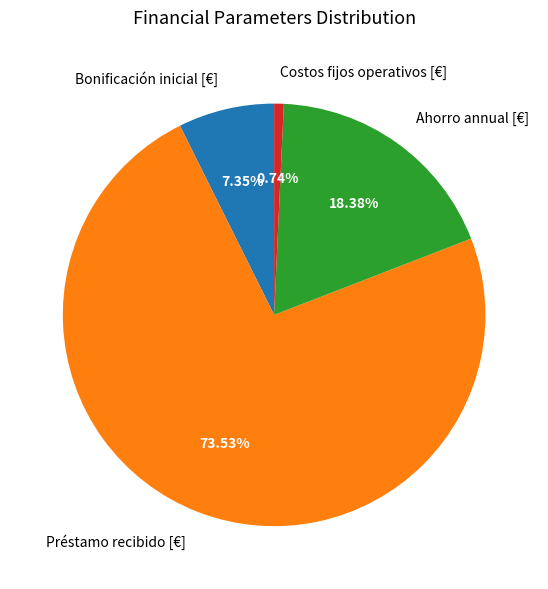

True or false: Costos fijos operativos [€] accounts for 12% of the total.

False